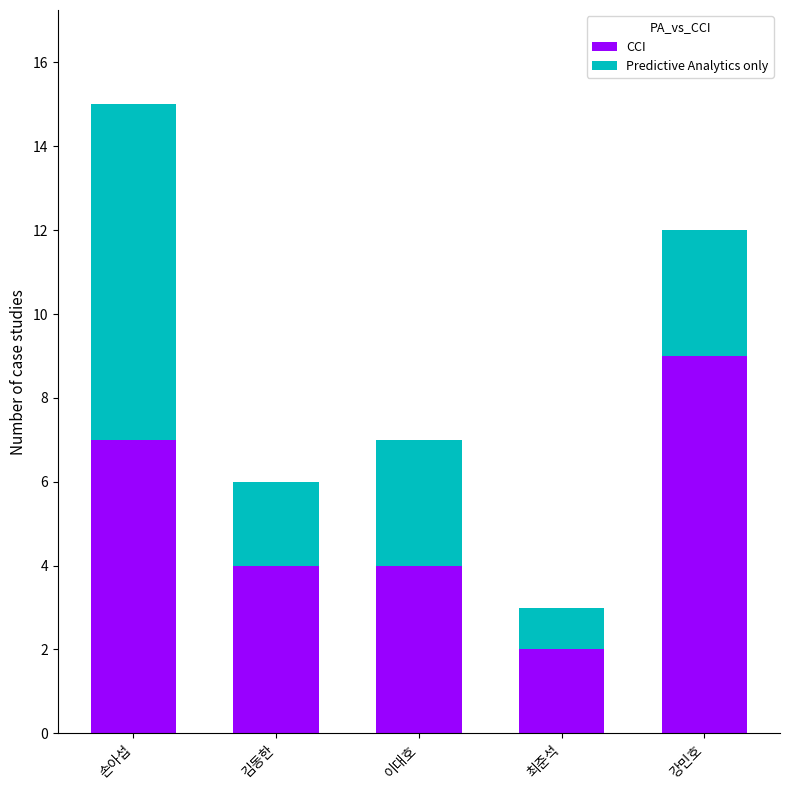

What is the average value of the CCI series?

5